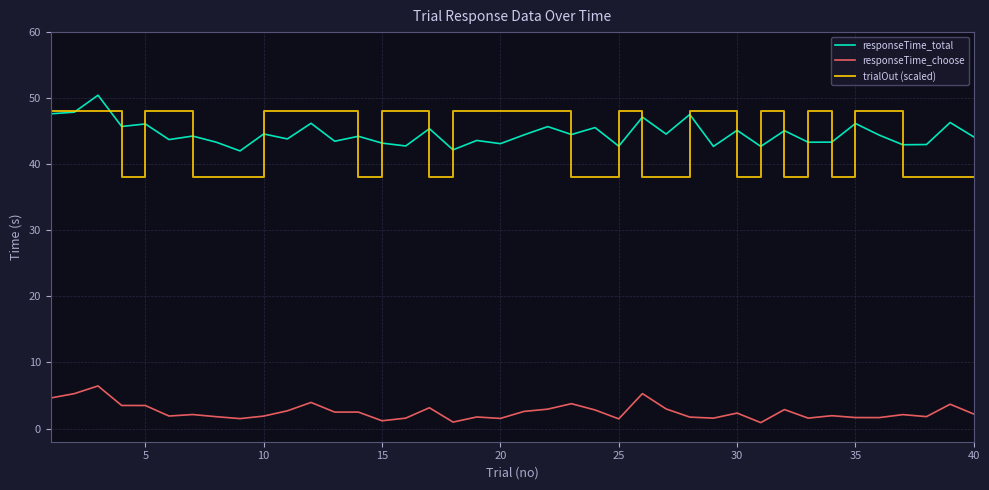

What is the highest value of the responseTime_choose series?

6.4